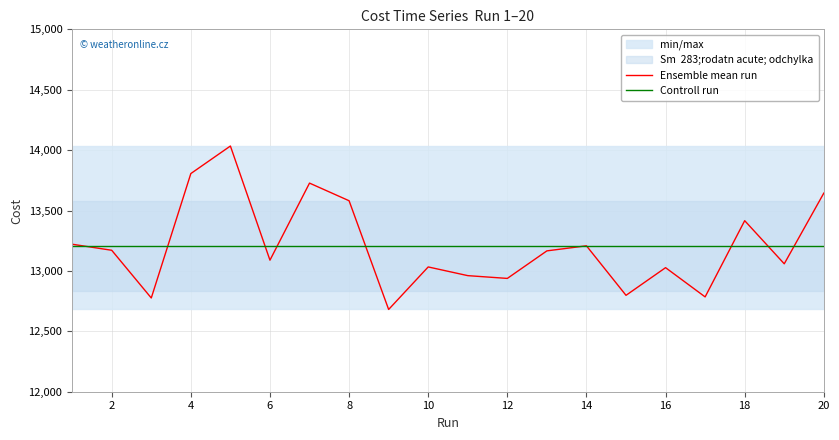

True or false: the data shows 13416.0 at 18.

True